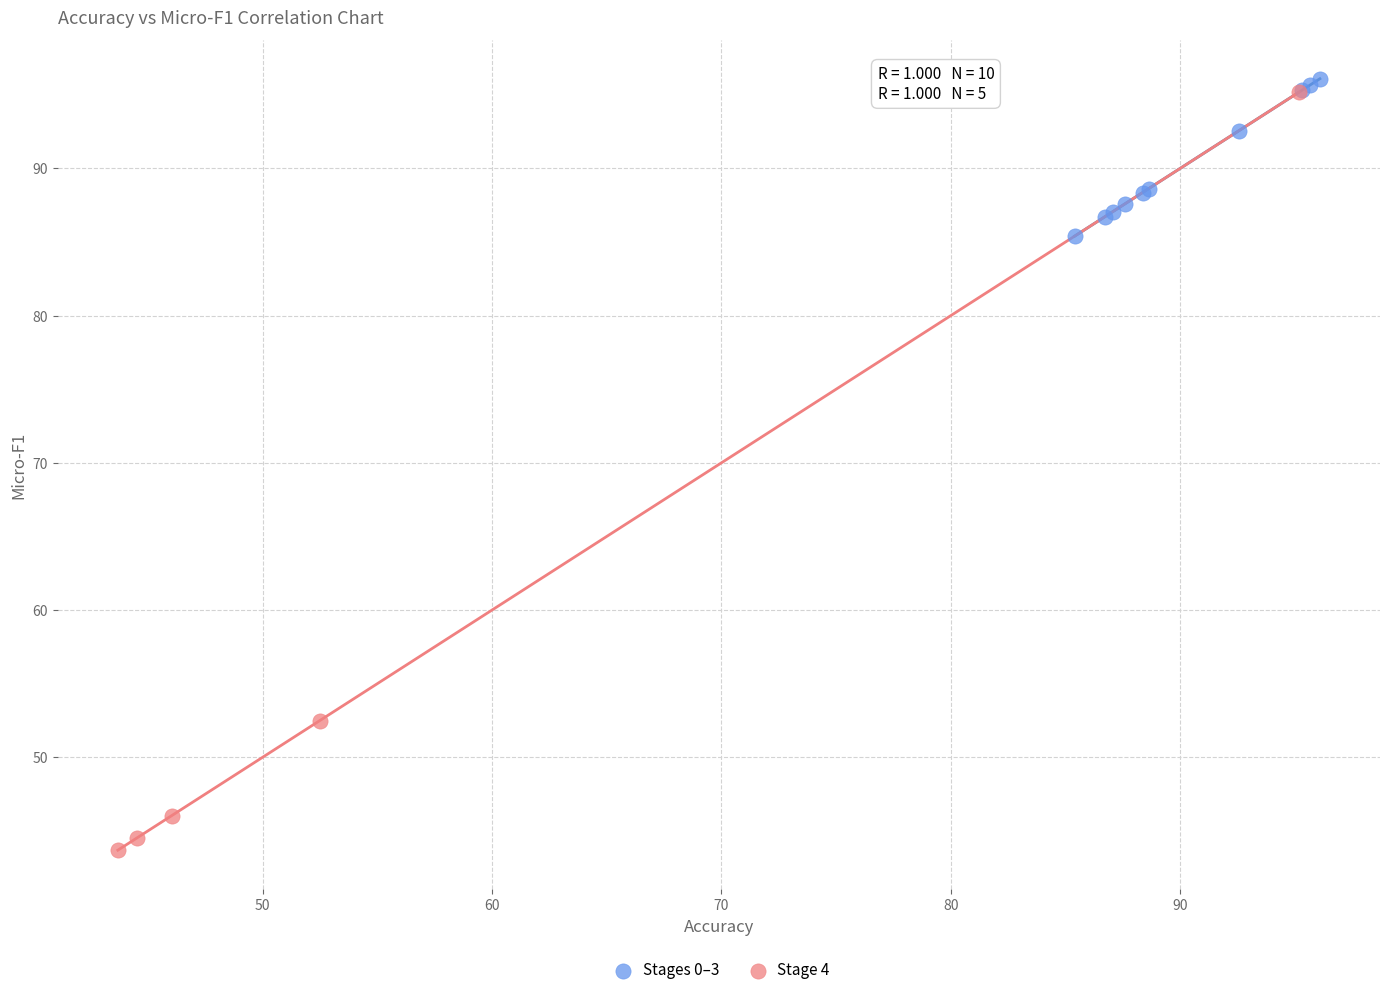

Which series has the widest spread of Y values?

Stage 4